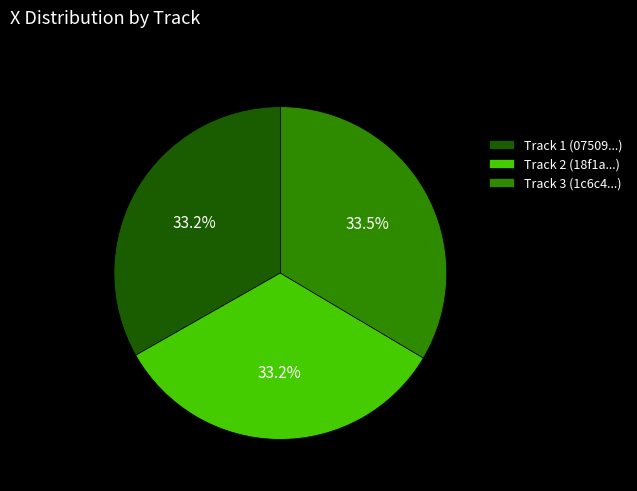

What is the ratio of the value at Track 1 (07509...) to the value at Track 2 (18f1a...)?

1.0